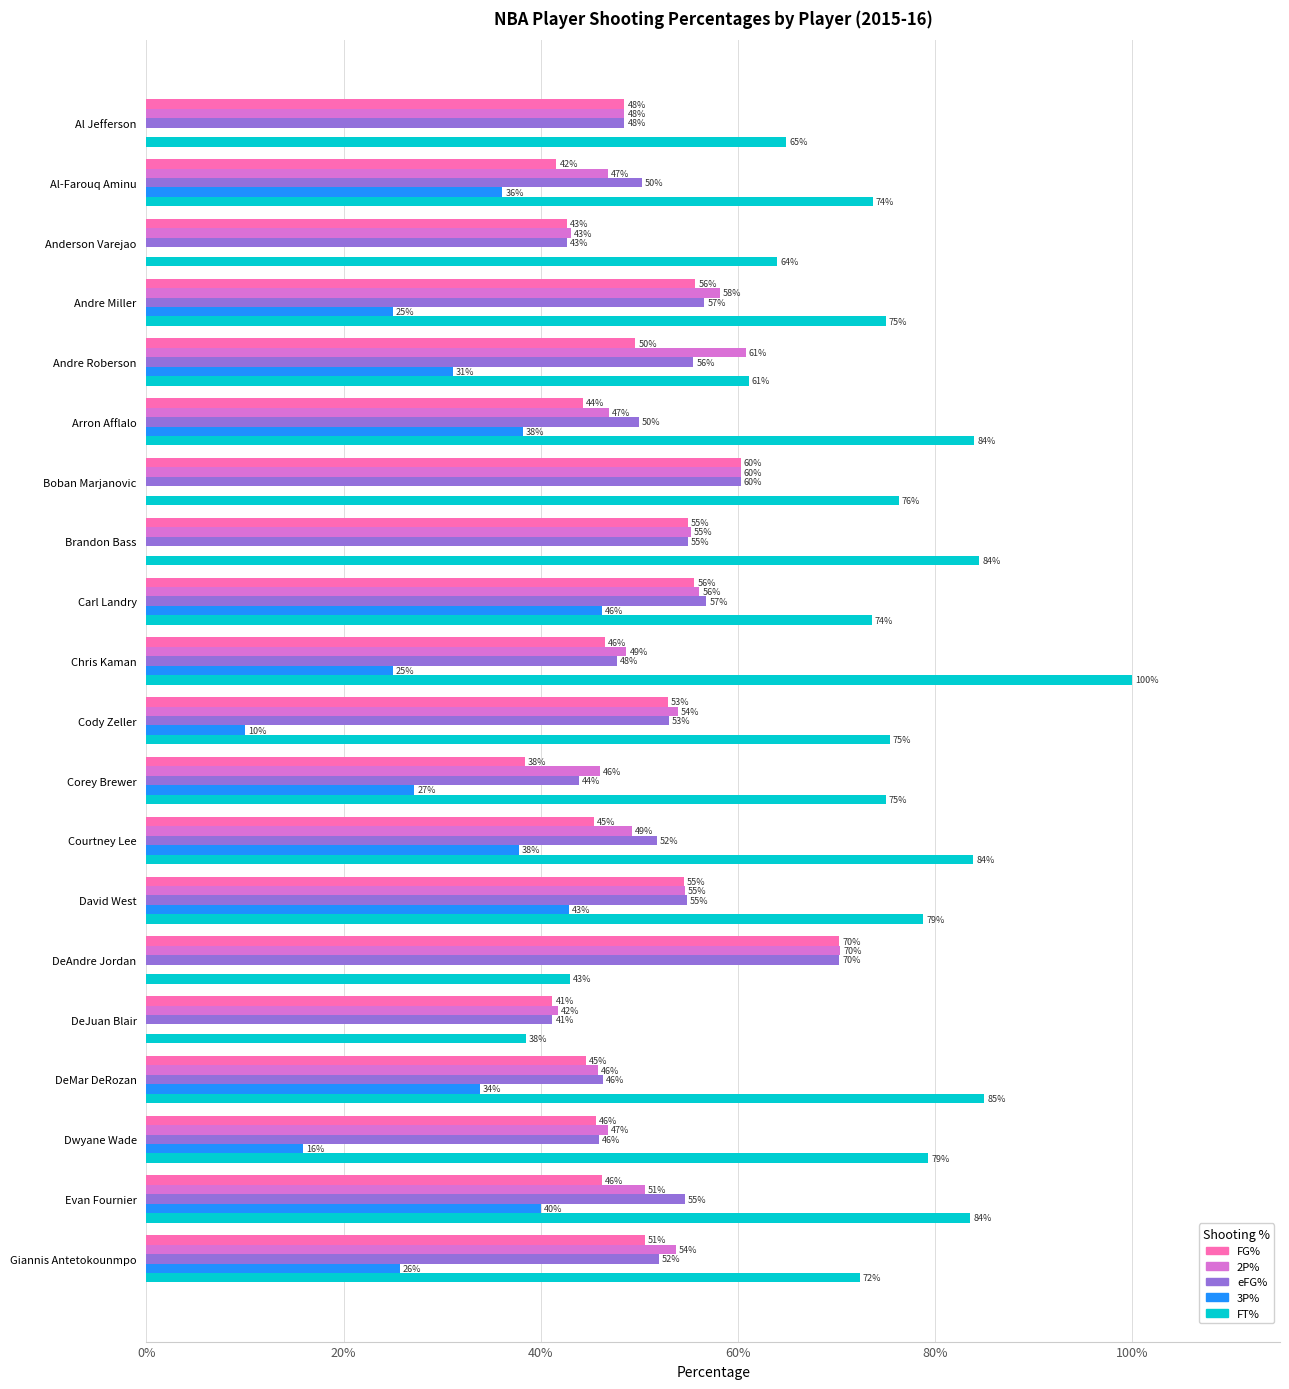

What is the sum of all 3P% values?

4.3